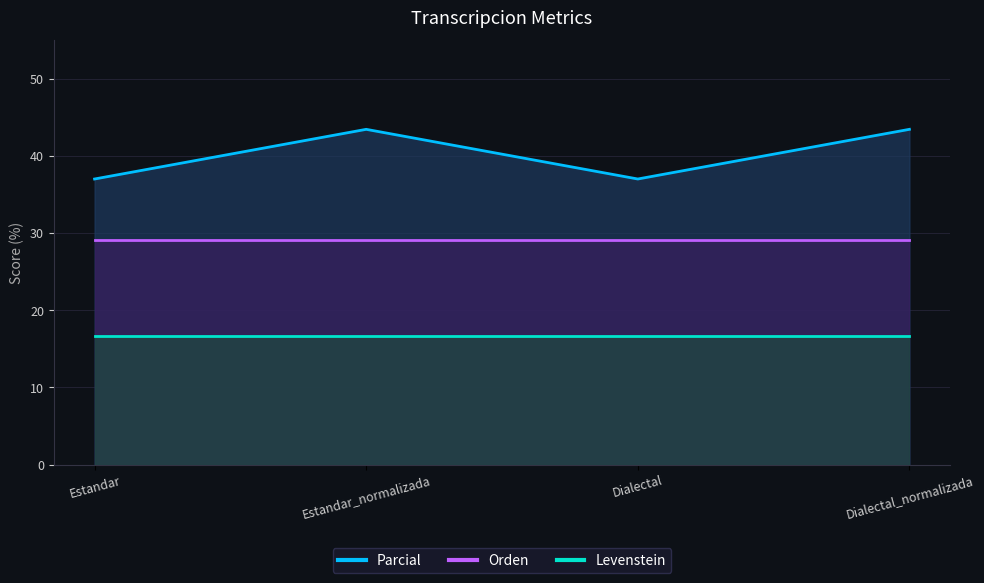

Reading left to right, extract all data points from this chart.

Parcial: Estandar=37.0	Estandar_normalizada=43.5	Dialectal=37.0	Dialectal_normalizada=43.5
Orden: Estandar=29.2	Estandar_normalizada=29.2	Dialectal=29.2	Dialectal_normalizada=29.2
Levenstein: Estandar=16.7	Estandar_normalizada=16.7	Dialectal=16.7	Dialectal_normalizada=16.7